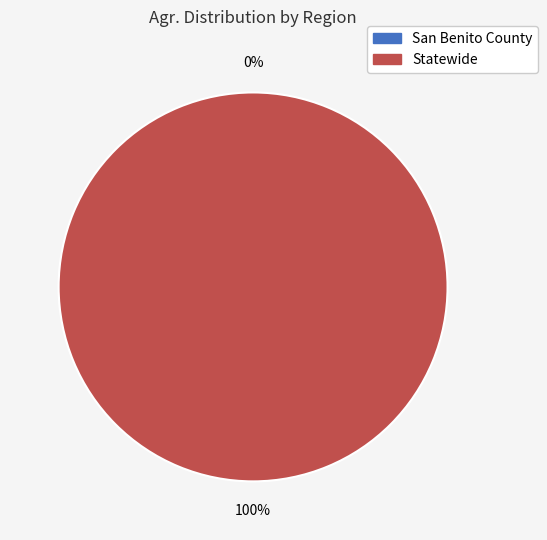

The San Benito County slice represents 0% of the pie. True or false?

True